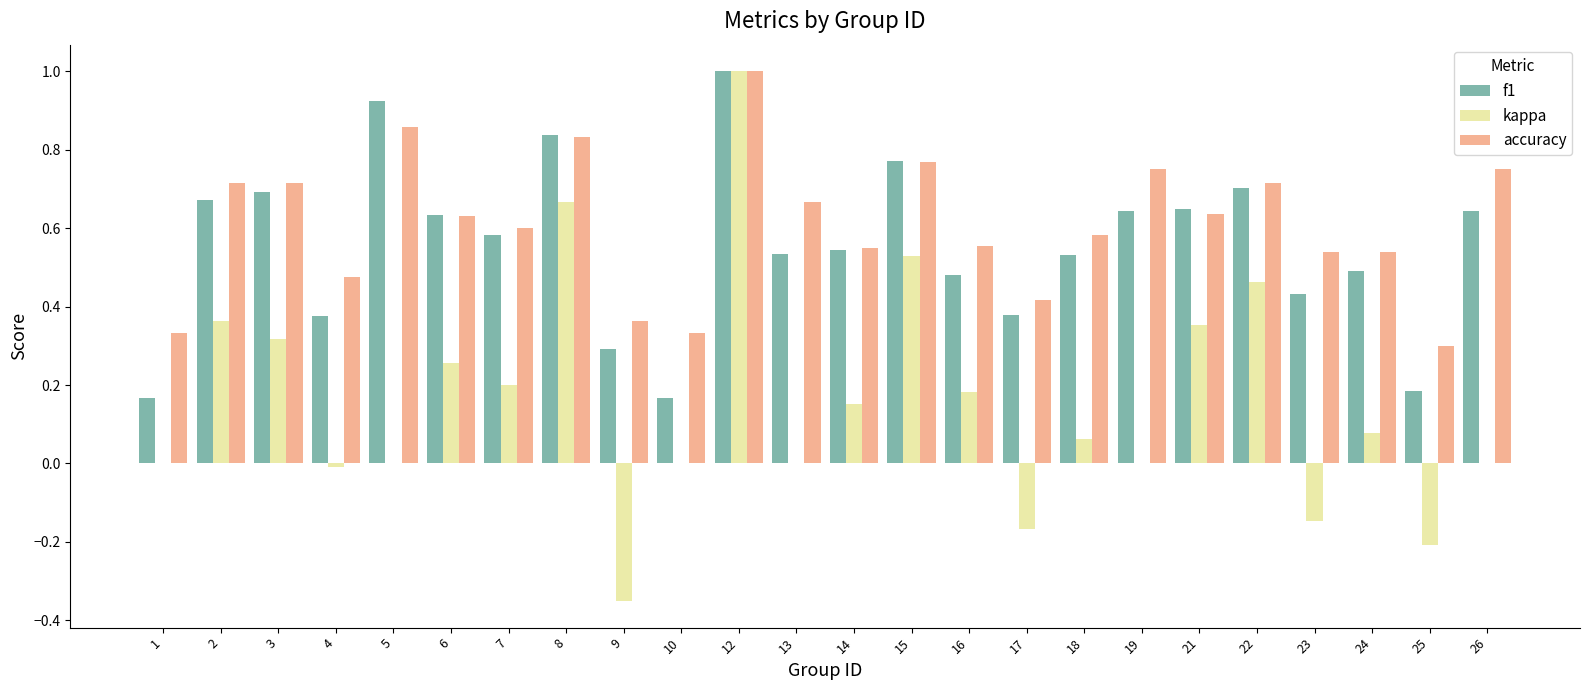

What are all the series names shown in the legend?

f1, kappa, accuracy